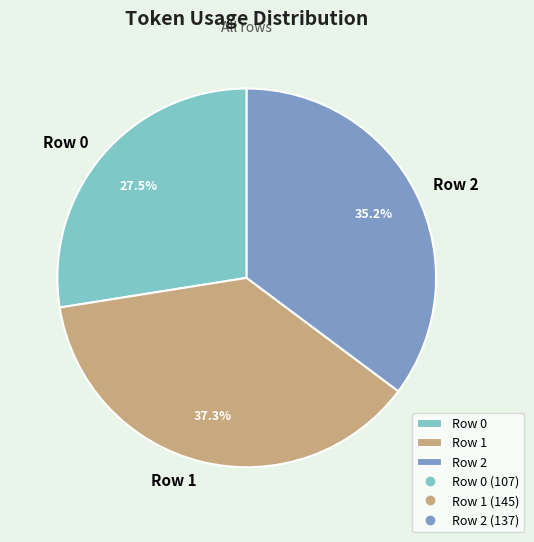

To the nearest percent, what portion does Row 2 represent?

35%